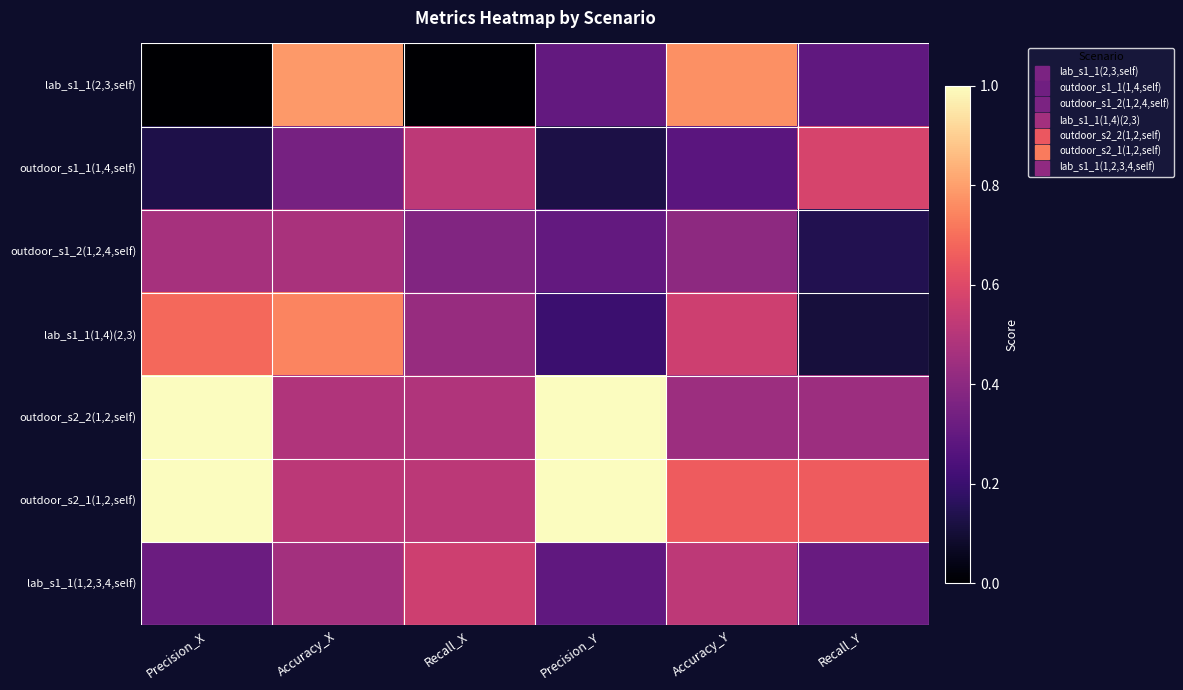

At which category does the chart reach its peak across all series?

Precision_X